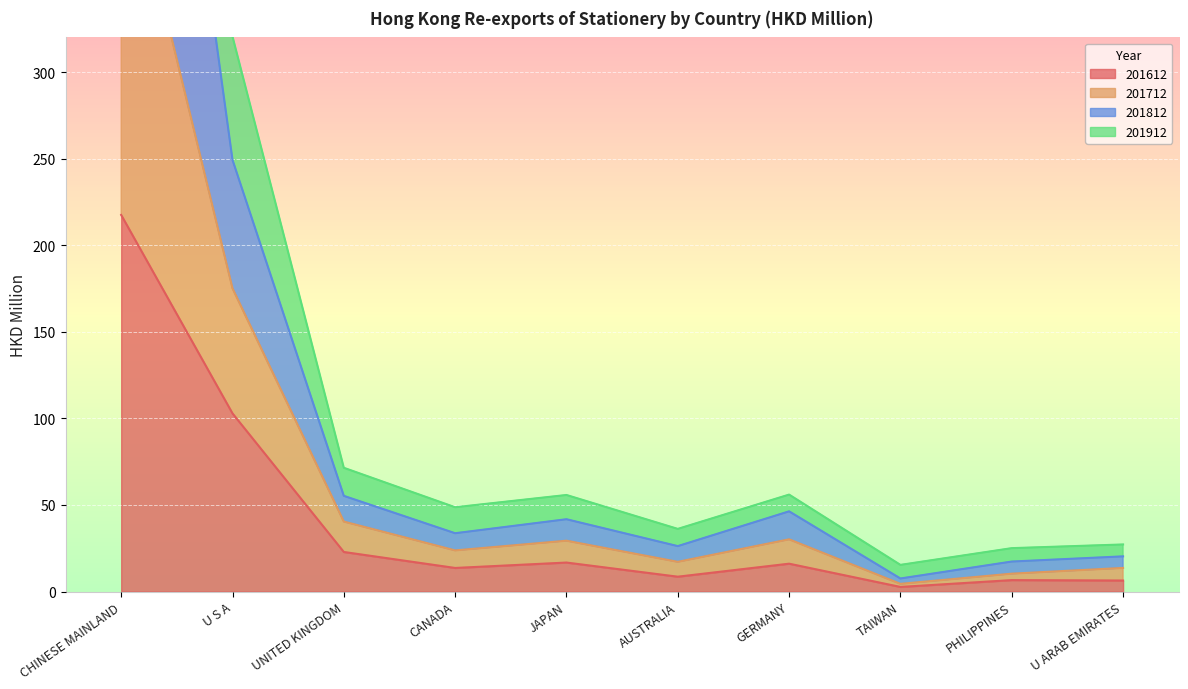

How many categories are shown in the chart?

10